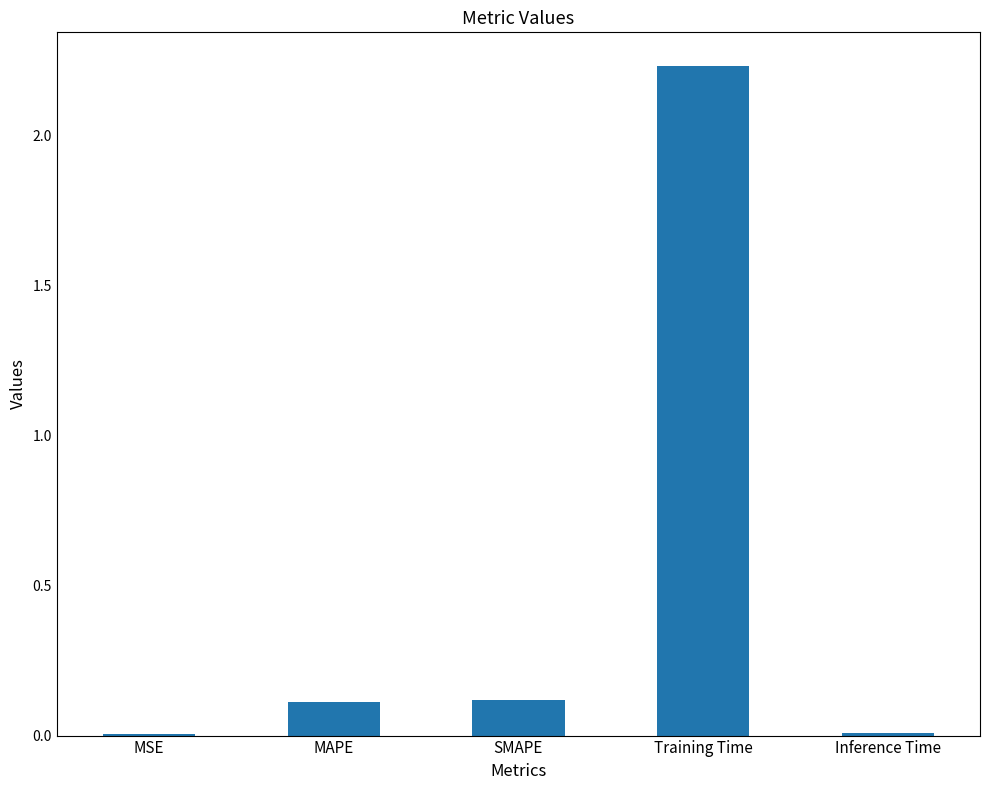

Are the bars grouped side by side (vs. stacked)?

No